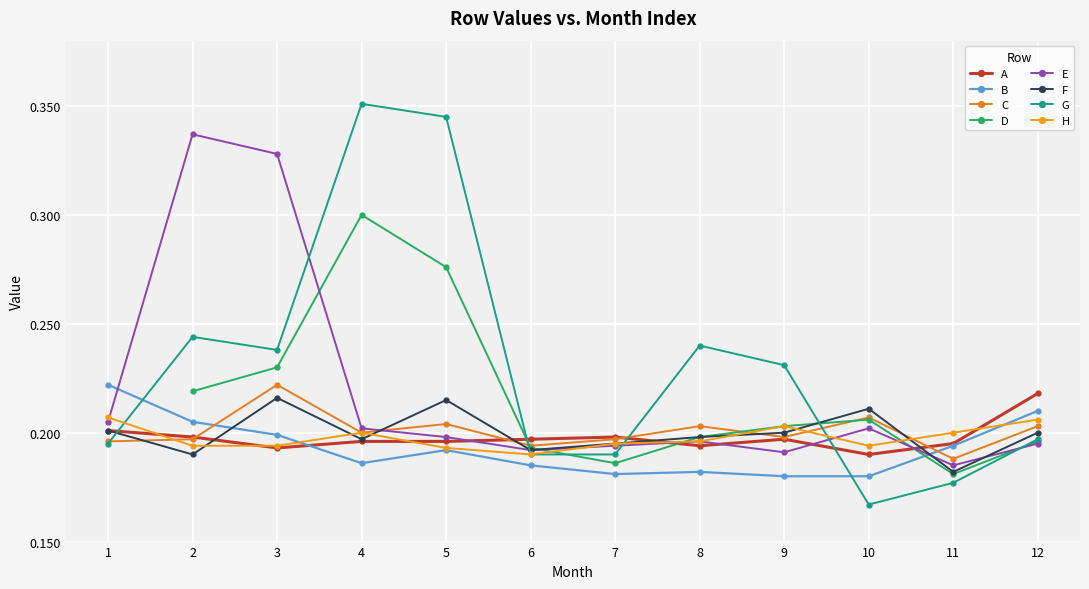

Is it true that A equals 0.2 at 9?

True